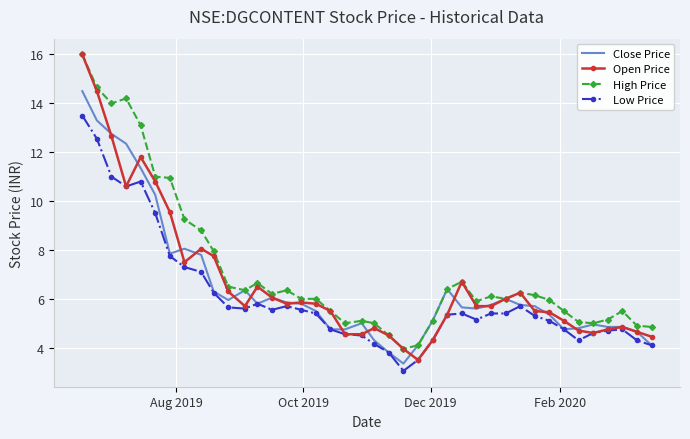

What is the maximum value shown in the chart?

16.0